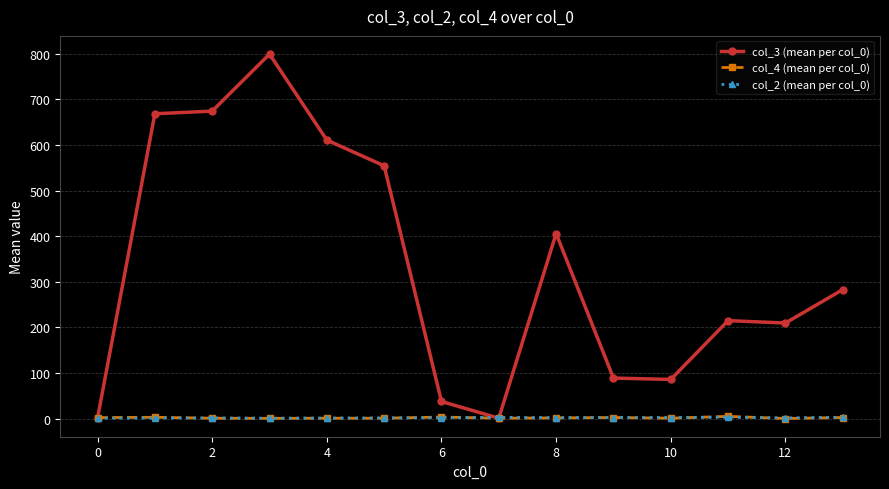

Which series has the largest range (max minus min)?

col_3 (mean per col_0)